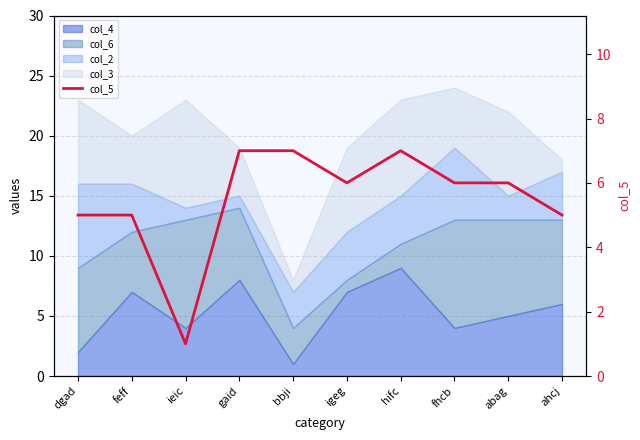

List the labels in order of value, smallest first.

ieic, dgad, feff, ahcj, igeg, fhcb, abag, gaid, bbji, hifc